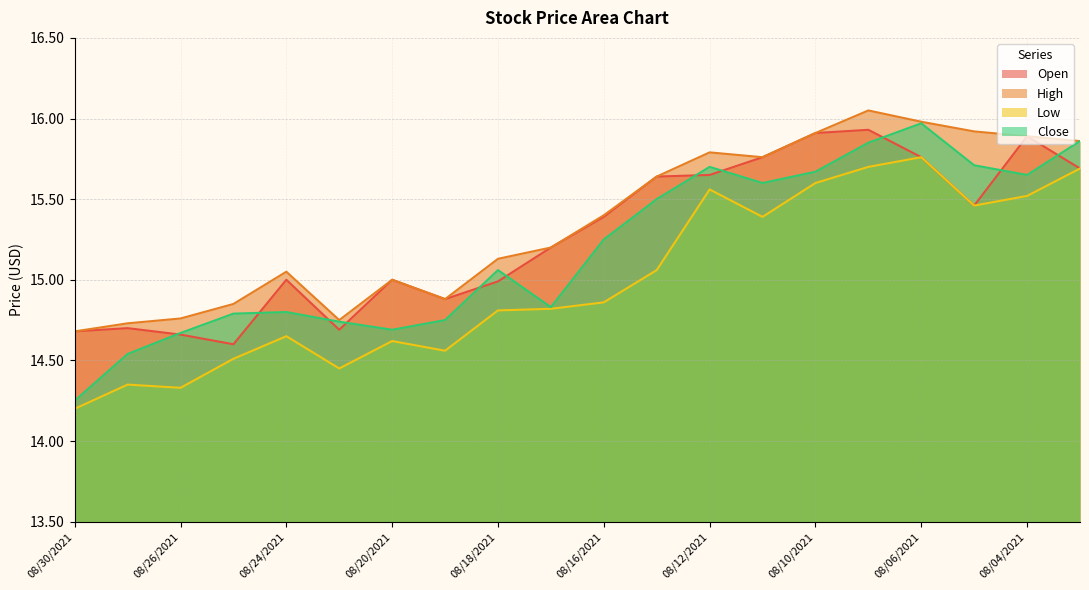

Which label corresponds to the largest value in the chart?

08/09/2021